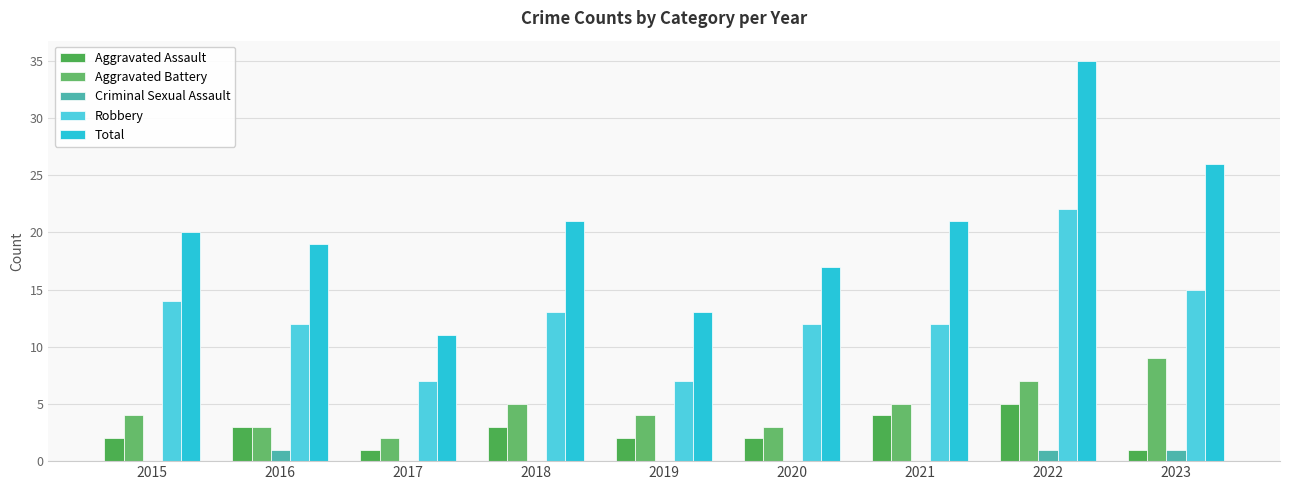

How many groups of bars are there?

9